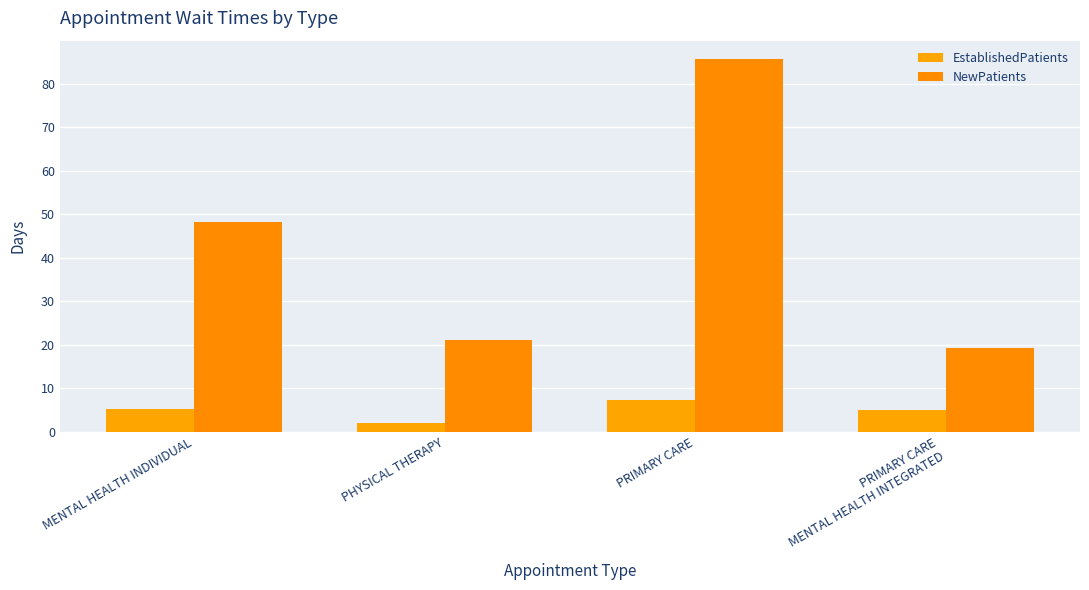

Does the chart contain any negative values?

No